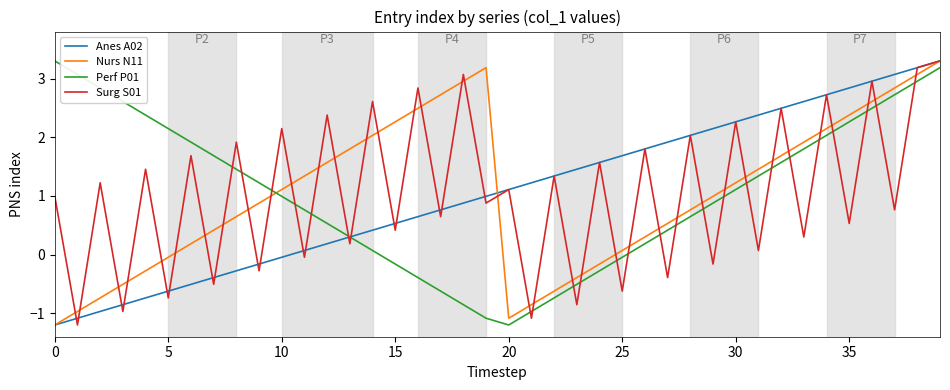

How many interior local peaks does the Nurs N11 series have?

1